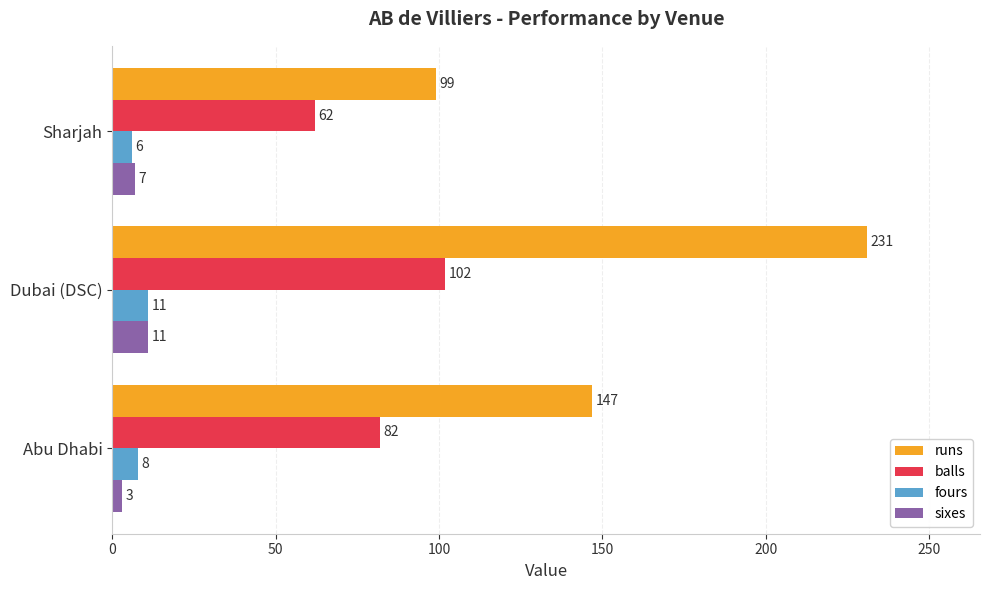

List the labels in order of balls value, largest first.

Dubai (DSC), Abu Dhabi, Sharjah